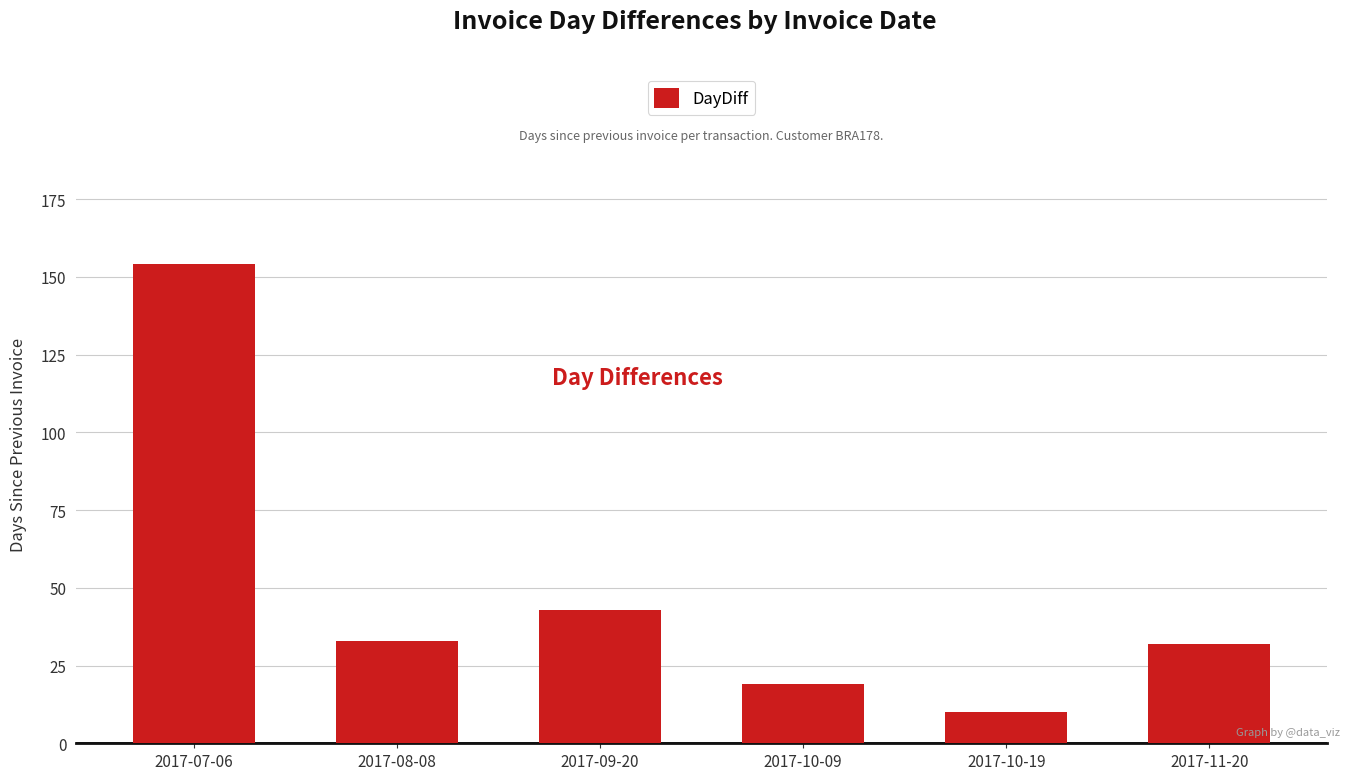

How many distinct data groups are displayed?

1